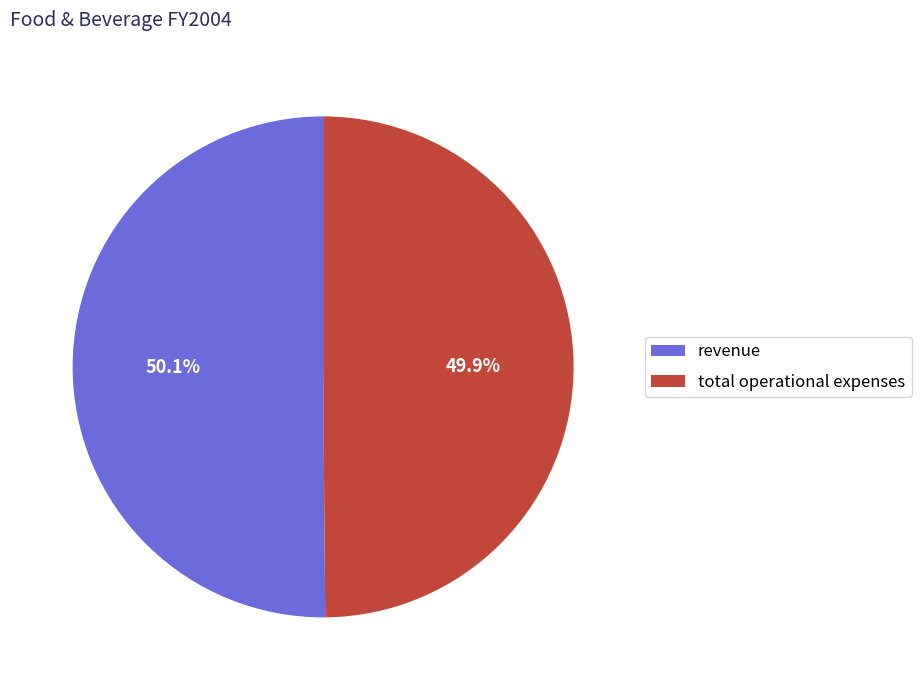

True or false: total operational expenses accounts for 37% of the total.

False